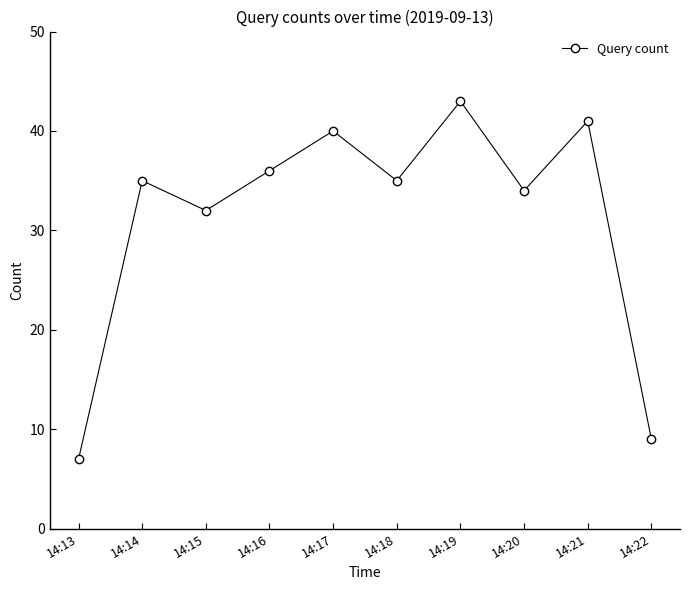

True or false: the data shows 68 at 14:17.

False